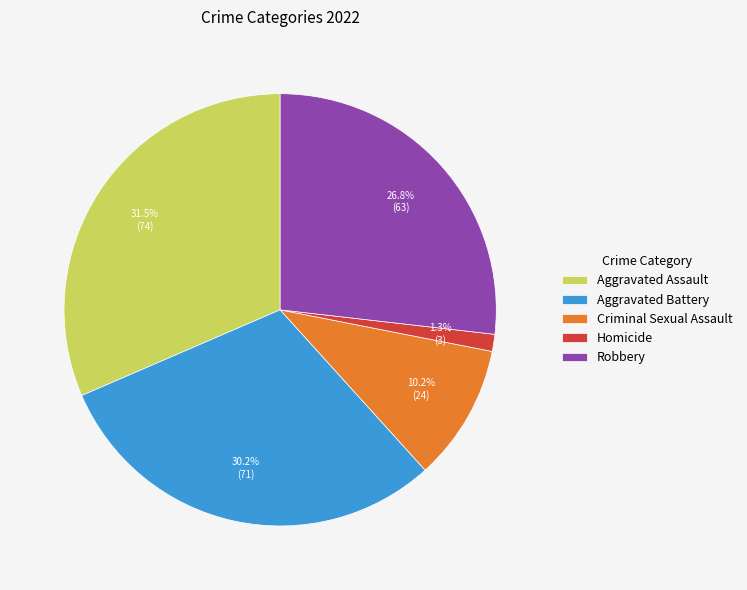

To the nearest percent, what percentage of the pie is Criminal Sexual Assault?

10%